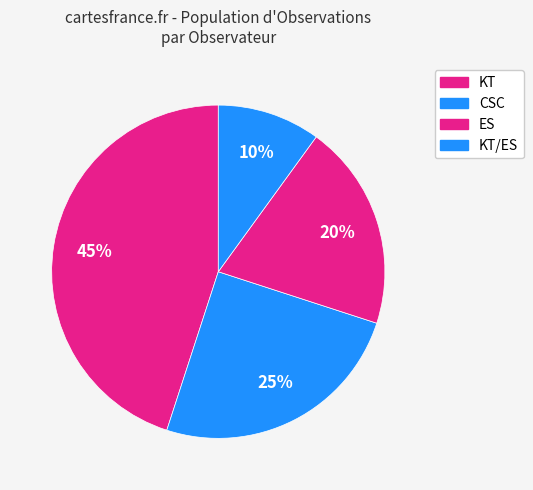

How many slices are in this pie chart?

4